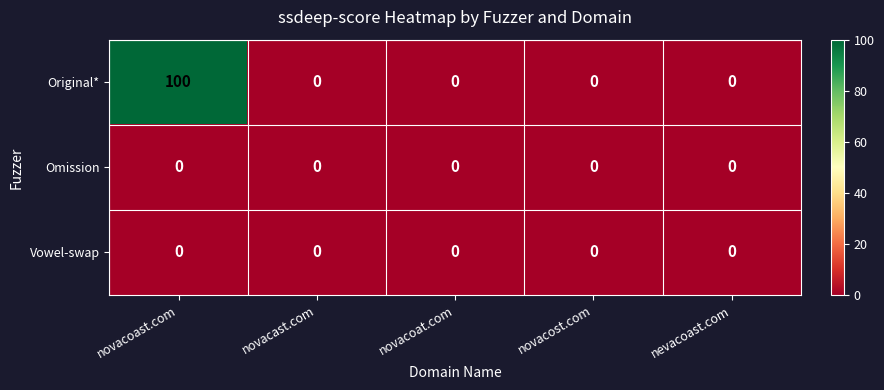

Which series has the largest range (max minus min)?

Original*